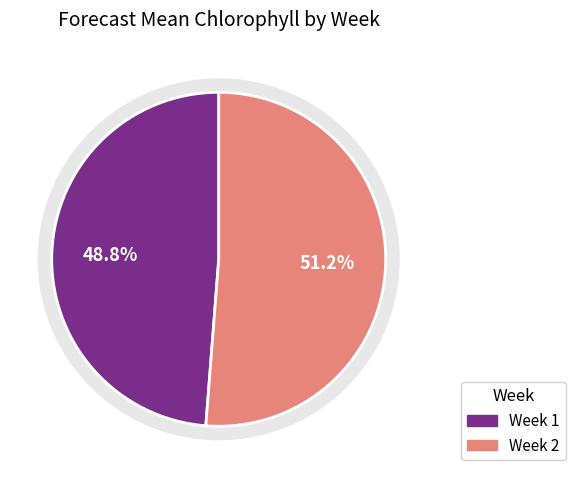

What is the majority slice?

2